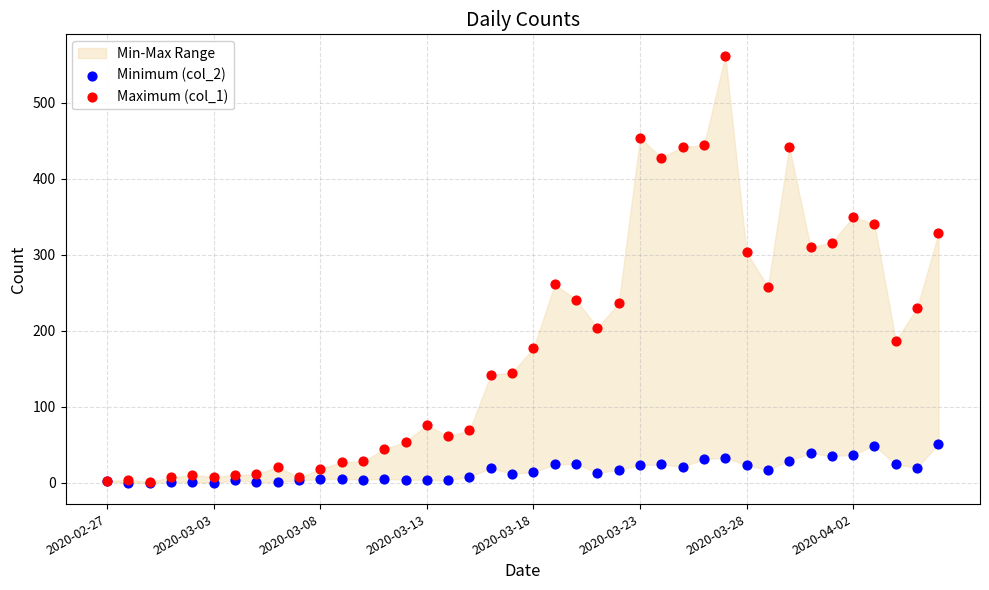

Which series has the largest Y range (max minus min)?

Maximum (col_1)